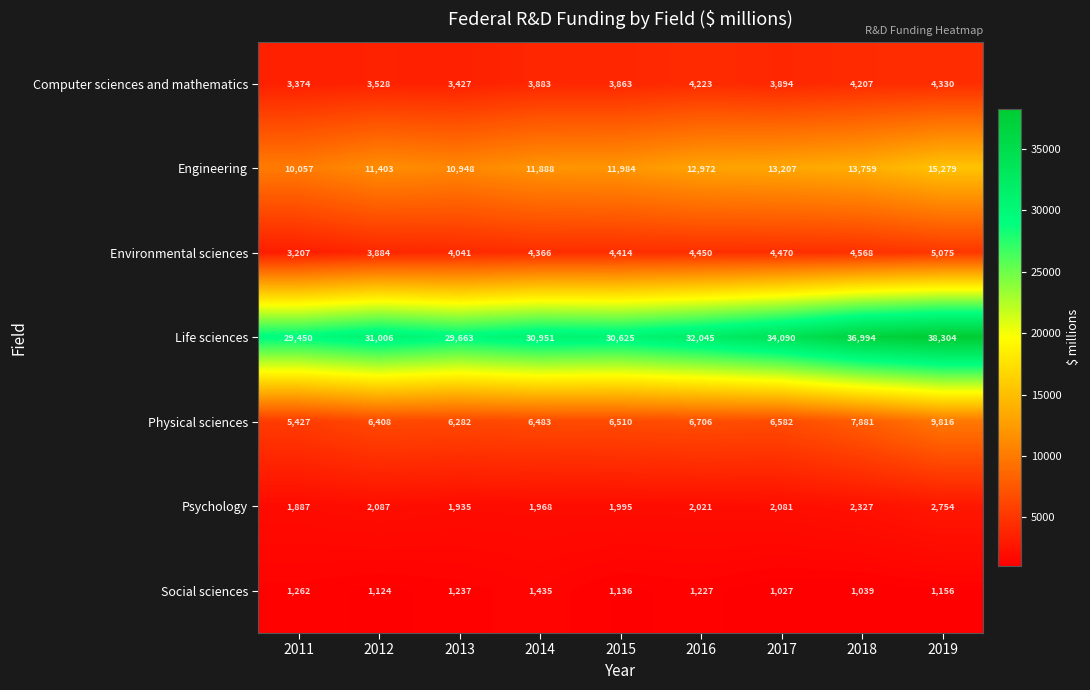

How many data points in Physical sciences are less than 6510?

4